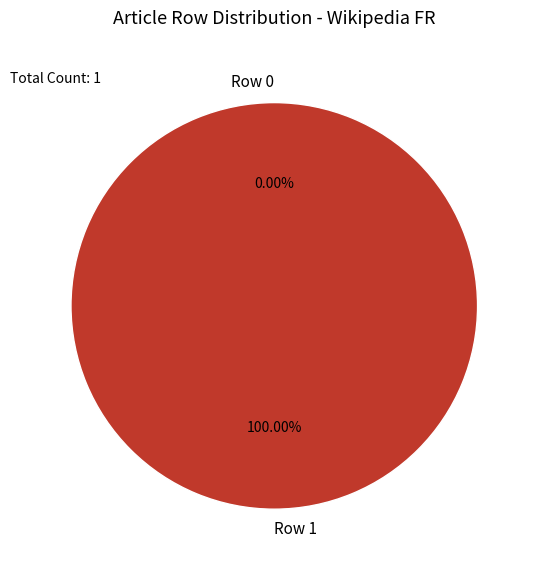

Do Row 0 and Row 1 together represent more than half of the pie?

Yes